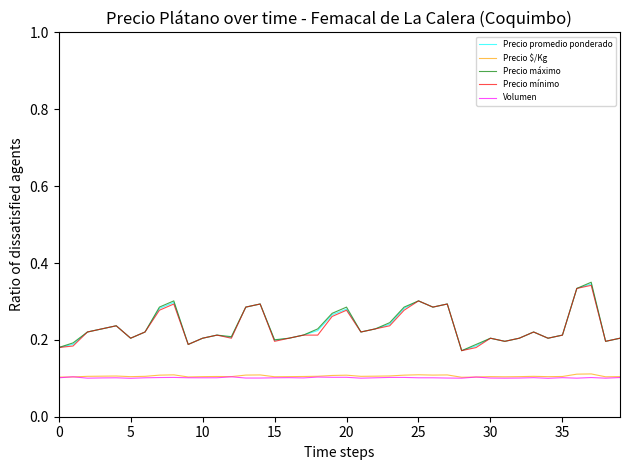

True or false: Precio promedio ponderado and Volumen cross at least once.

False